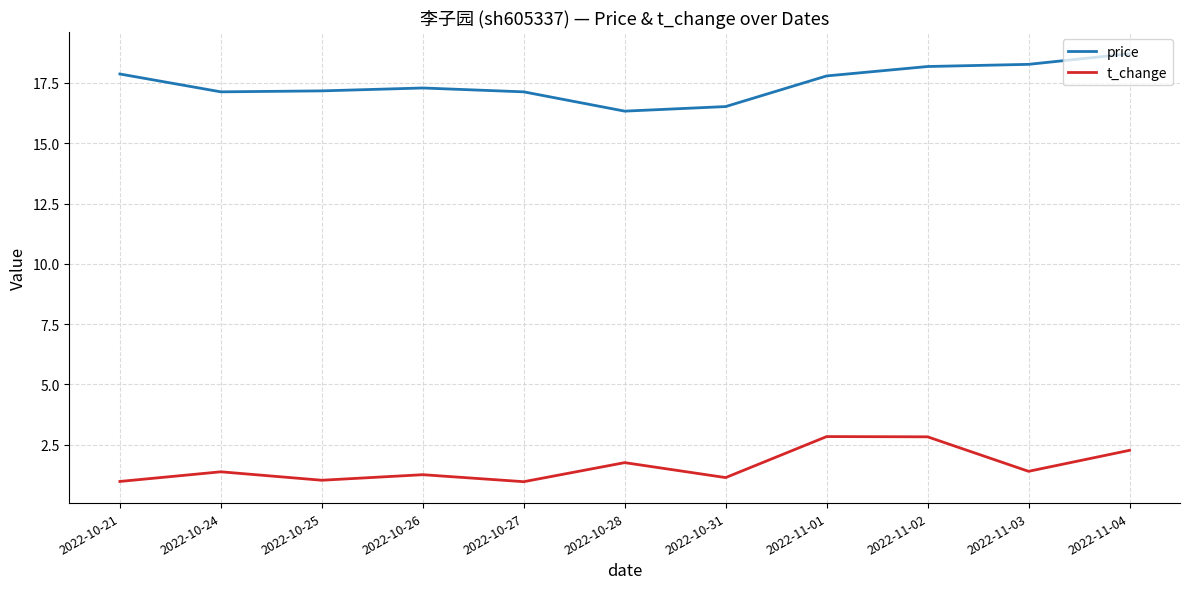

True or false: price and t_change intersect in this chart.

False